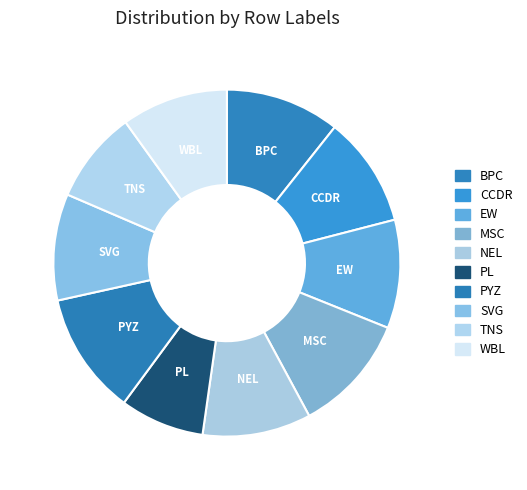

Is PL the majority of the pie?

No